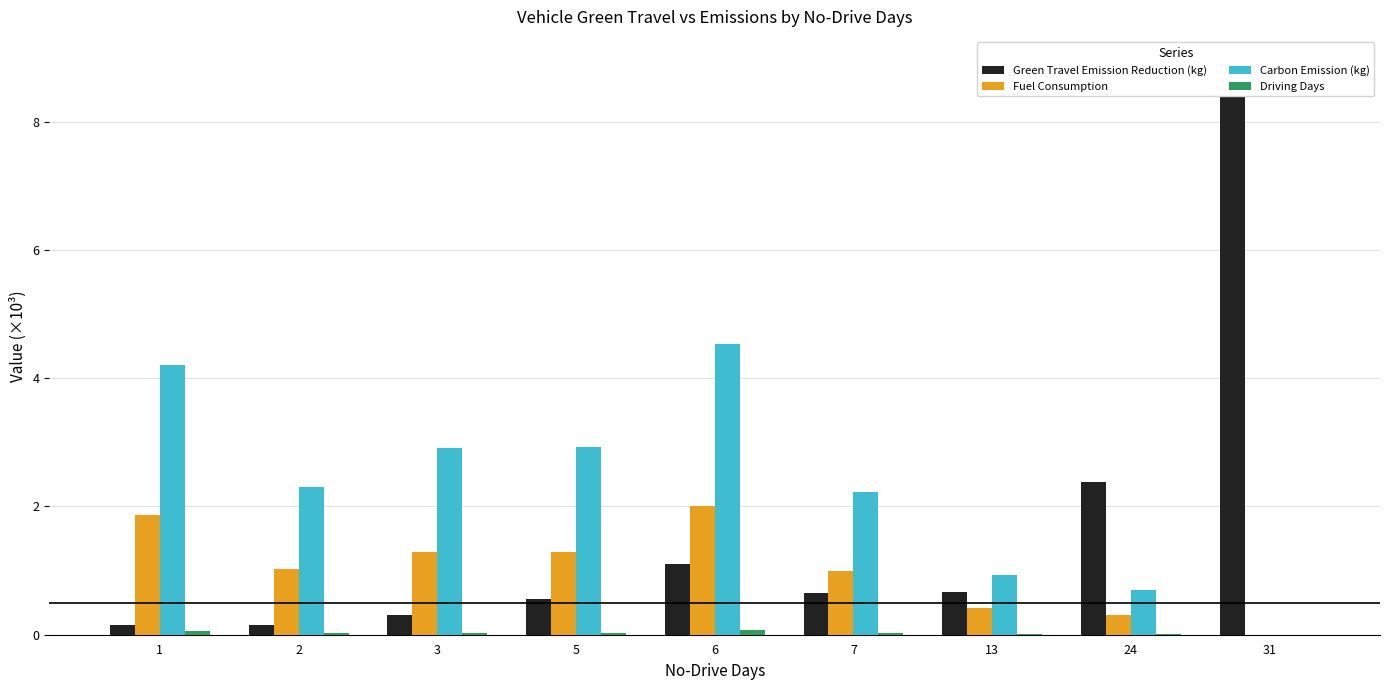

List the series in order of their peak value, highest first.

Green Travel Emission Reduction (kg), Carbon Emission (kg), Fuel Consumption, Driving Days